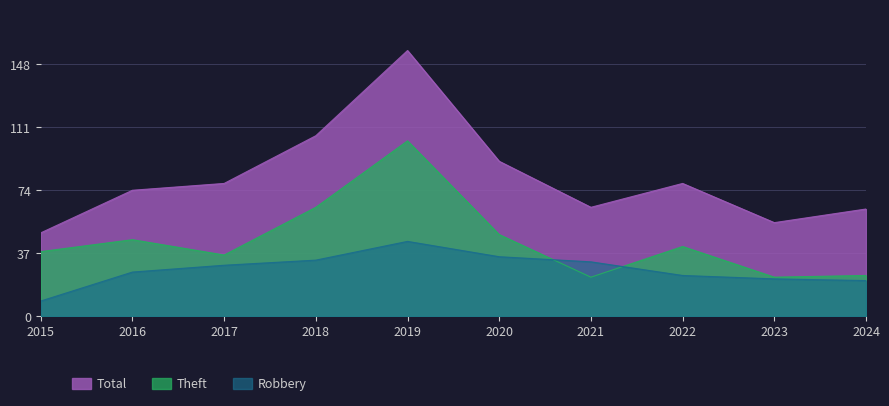

The value of Robbery at 2015 is 13. True or false?

False